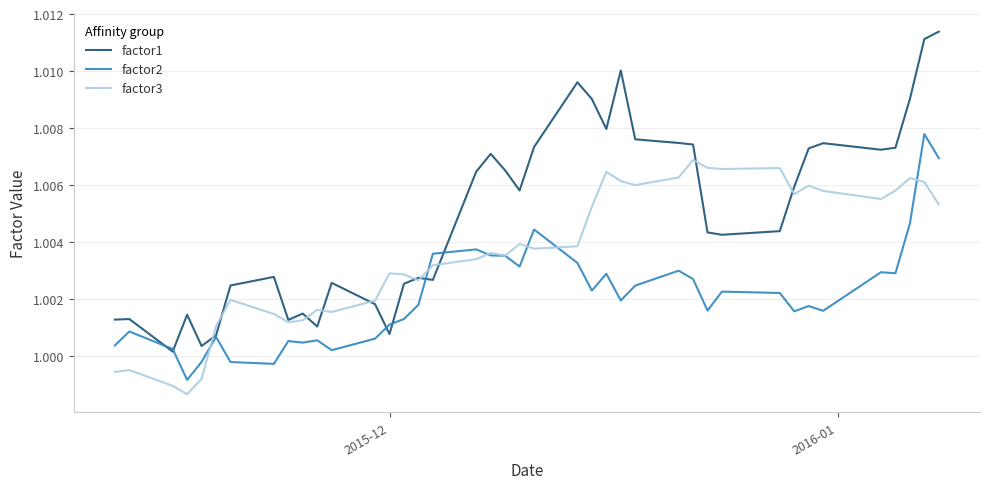

How many values in the factor2 series exceed 1?

36